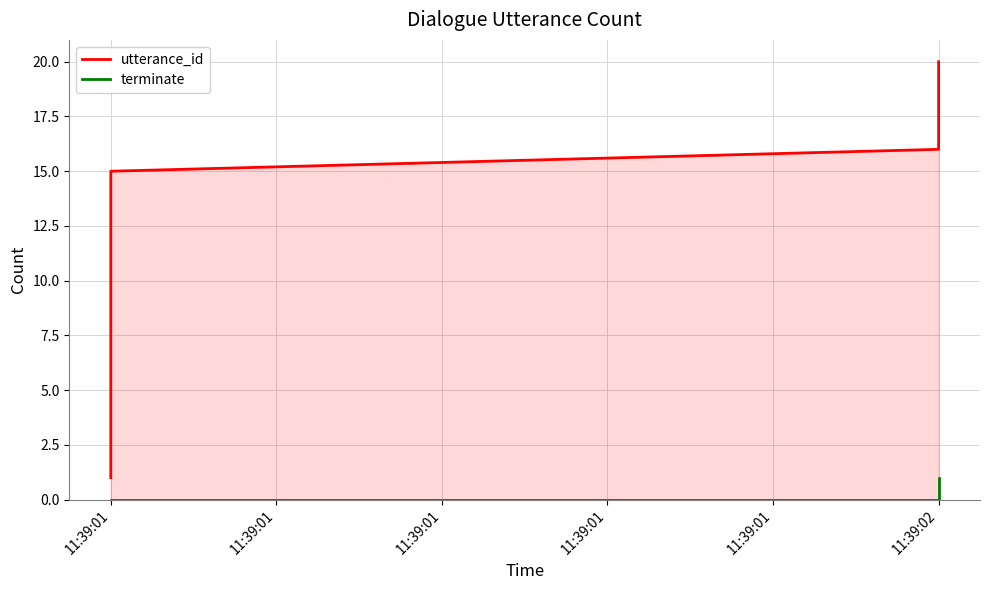

What is the minimum value for utterance_id?

1